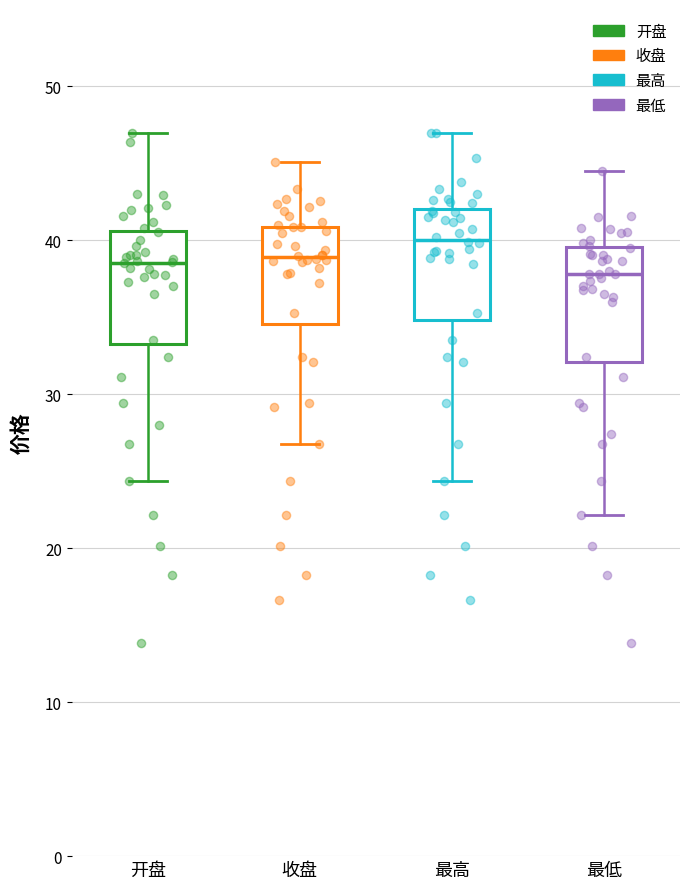

Which box has the highest median line?

最高